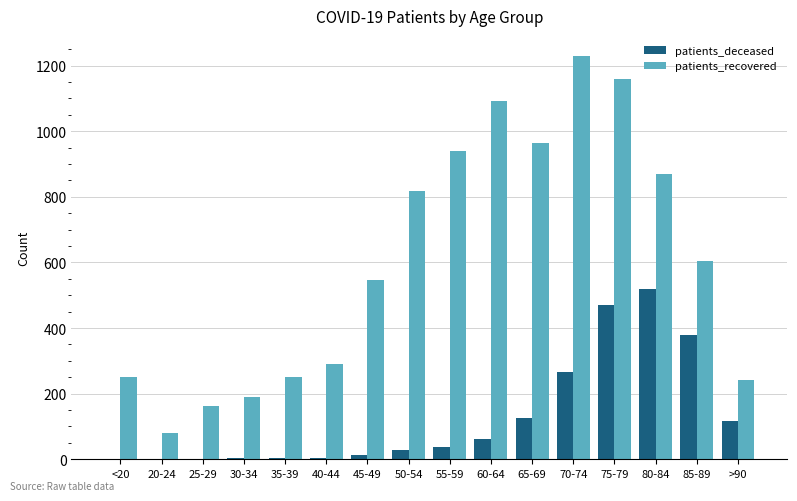

Is it true that patients_deceased equals 37 at 55-59?

True